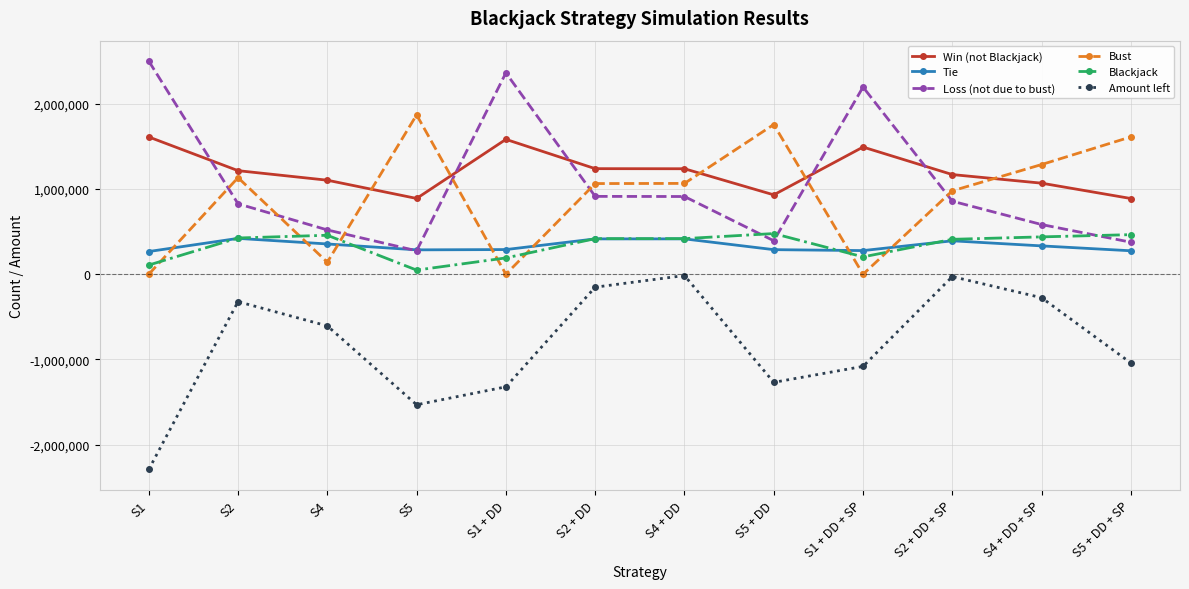

Is it true that Tie equals 275748 at S5 + DD + SP?

True